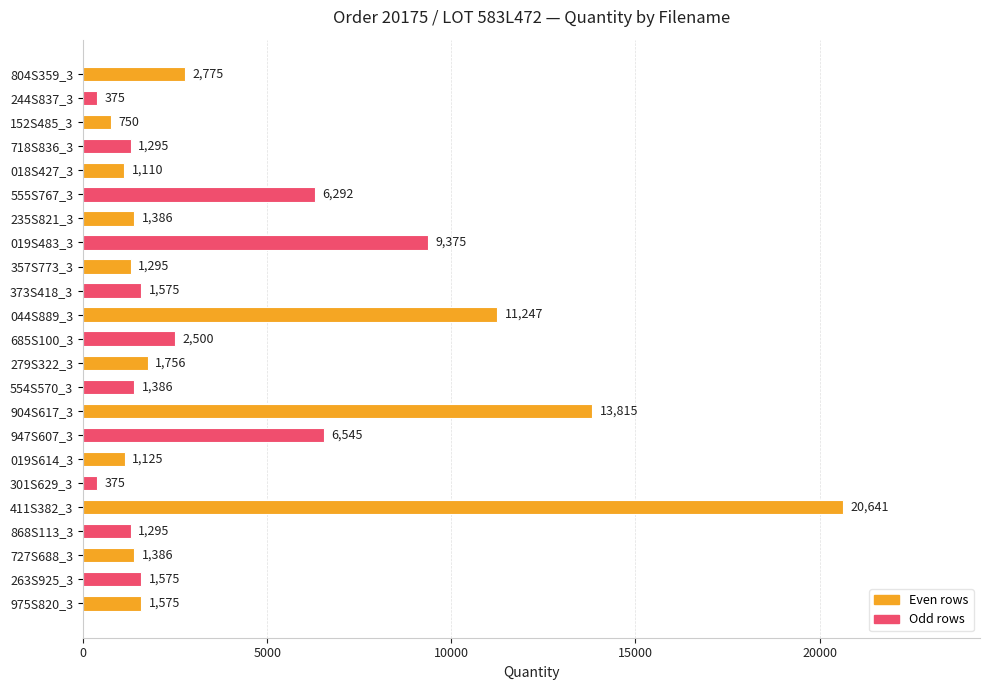

What is the average value?

3976